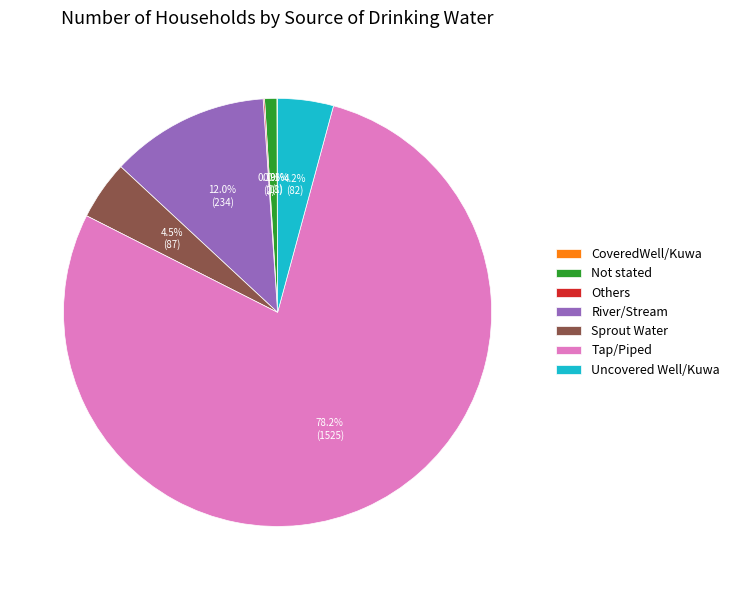

Is there any slice that represents more than half of the pie?

Yes